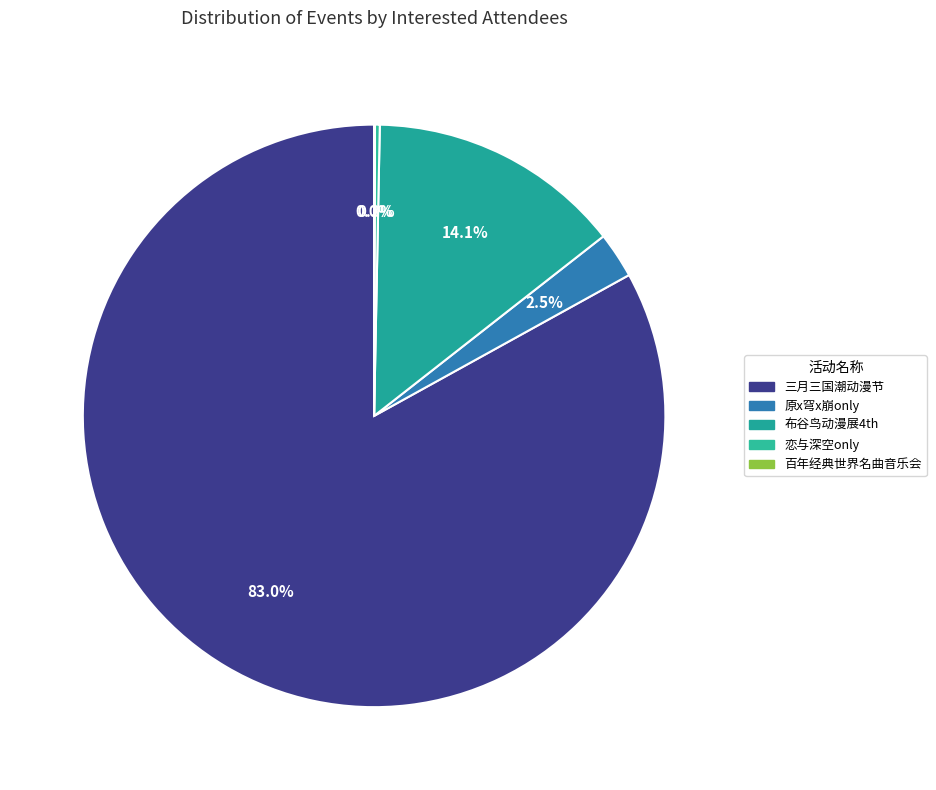

To the nearest percent, what is the average slice percentage?

20%